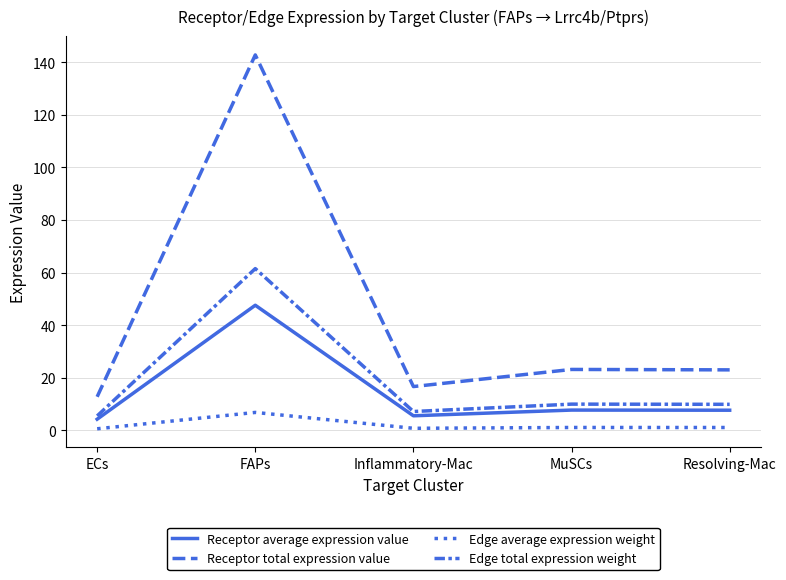

True or false: Receptor average expression value and Receptor total expression value intersect in this chart.

False